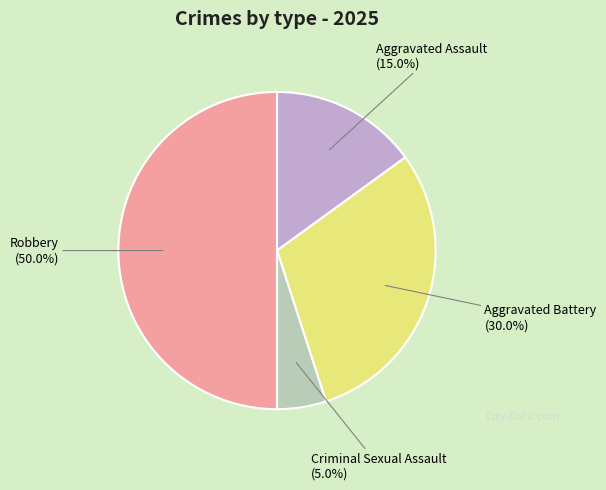

What percentage is the Robbery slice, to the nearest percent?

50%